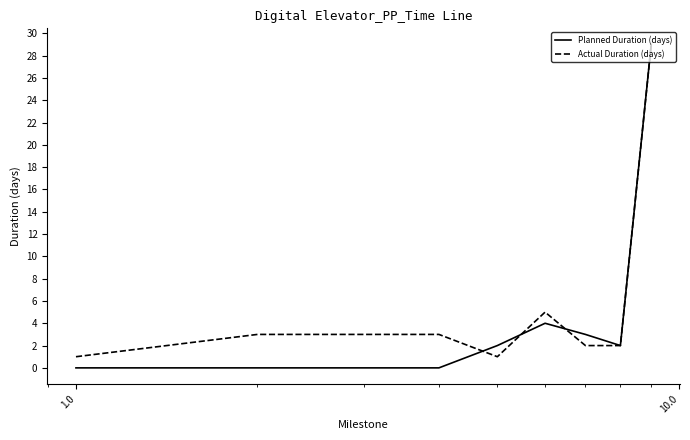

How many distinct data groups are displayed?

2